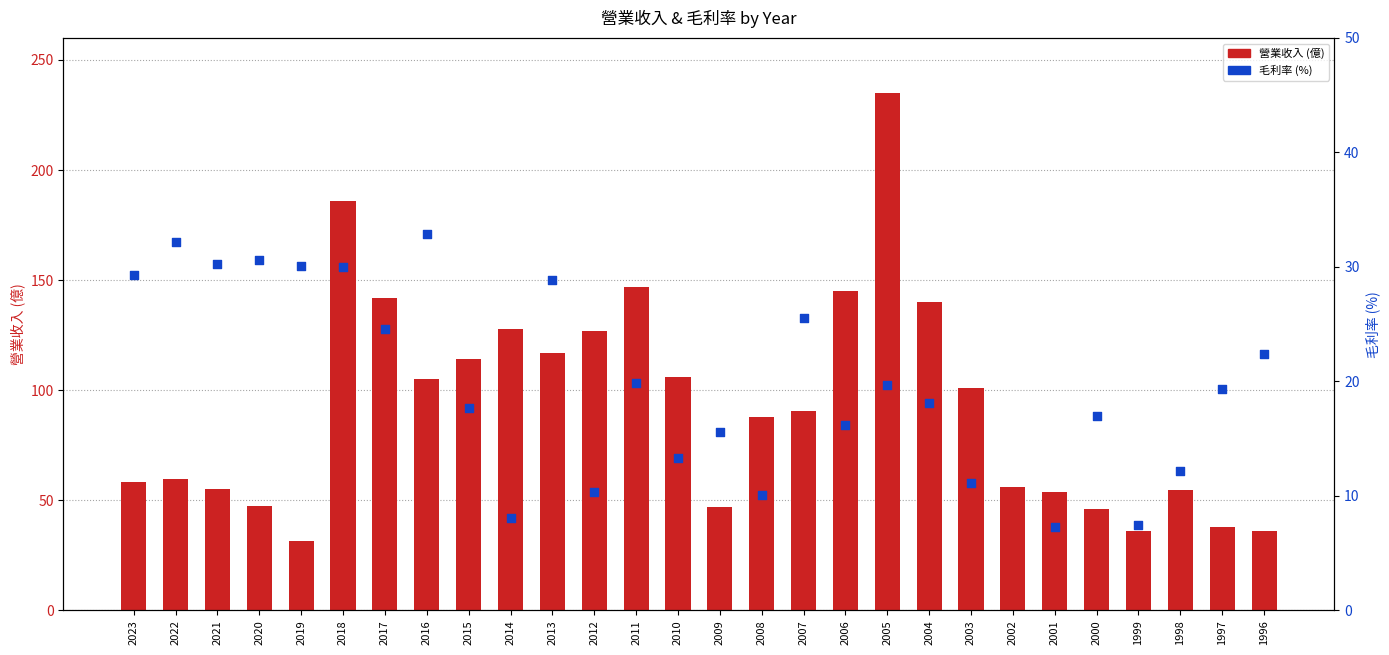

Which series reaches the maximum Y coordinate?

營業收入 (億)